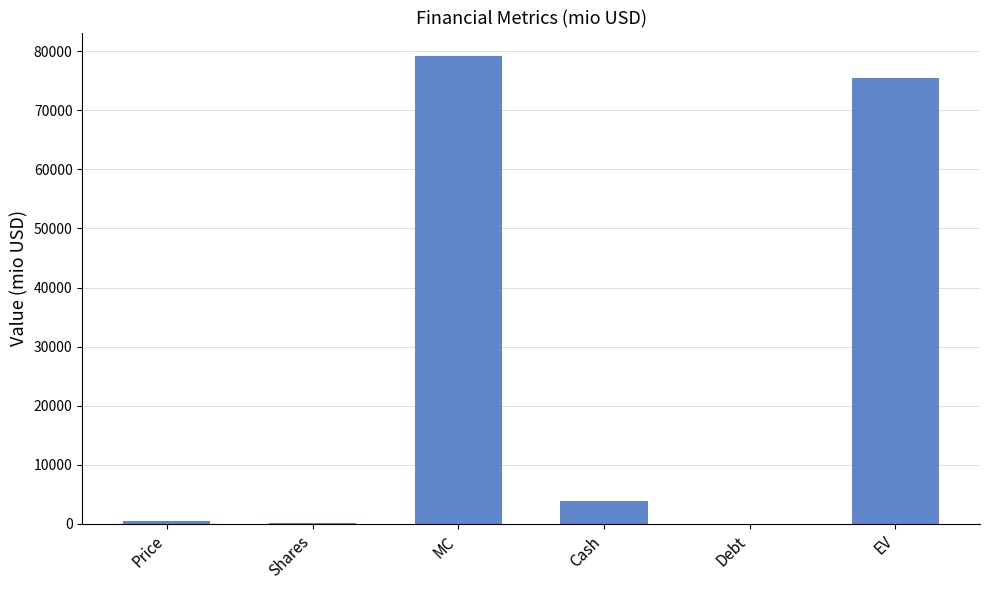

What is the ratio of the value at Price to the value at Shares?

3.3